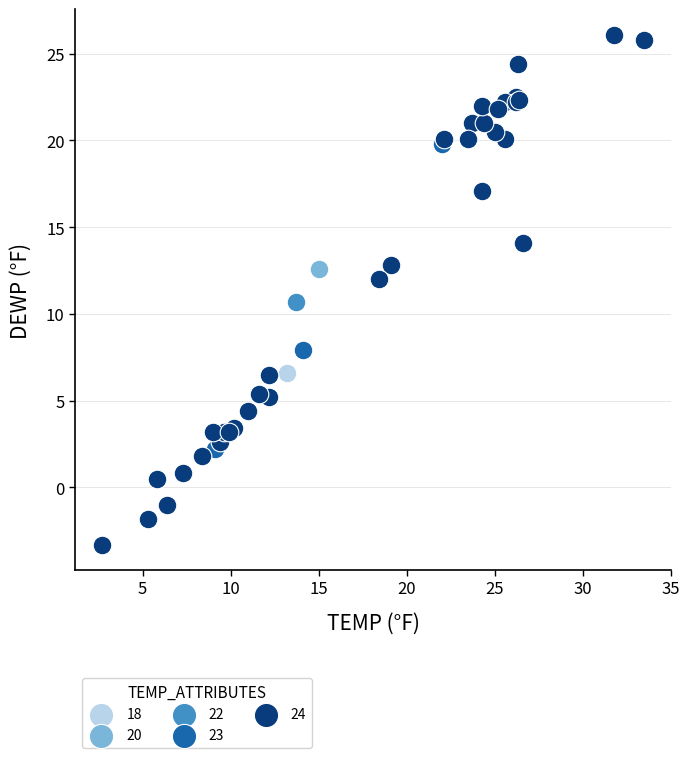

Which series reaches the minimum Y coordinate?

24